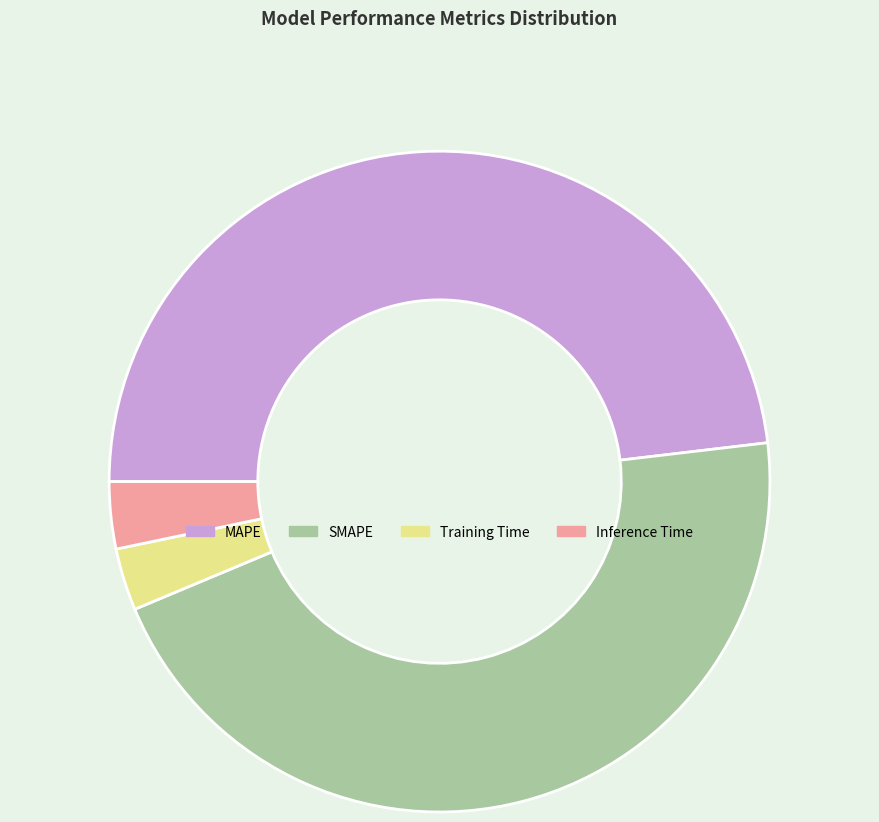

Combined, do Inference Time and SMAPE account for over 50%?

No